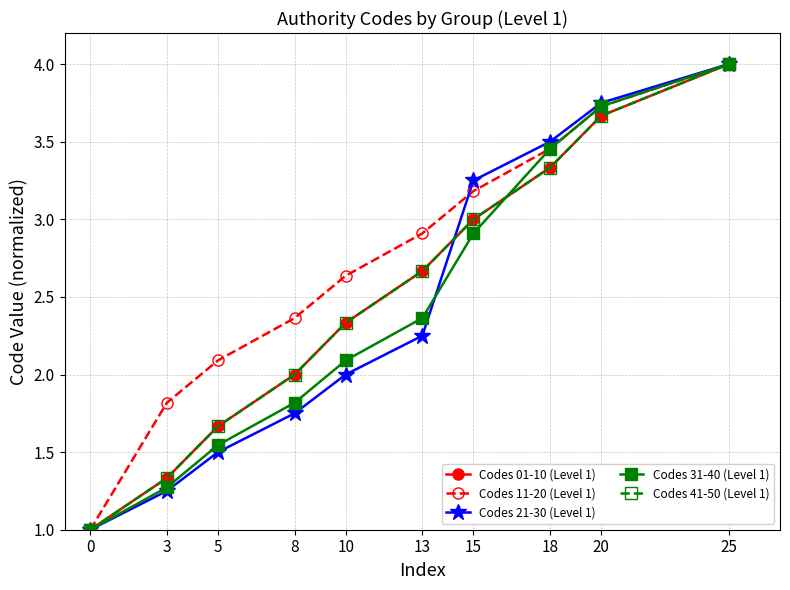

Is this an area chart (filled region under the line)?

No